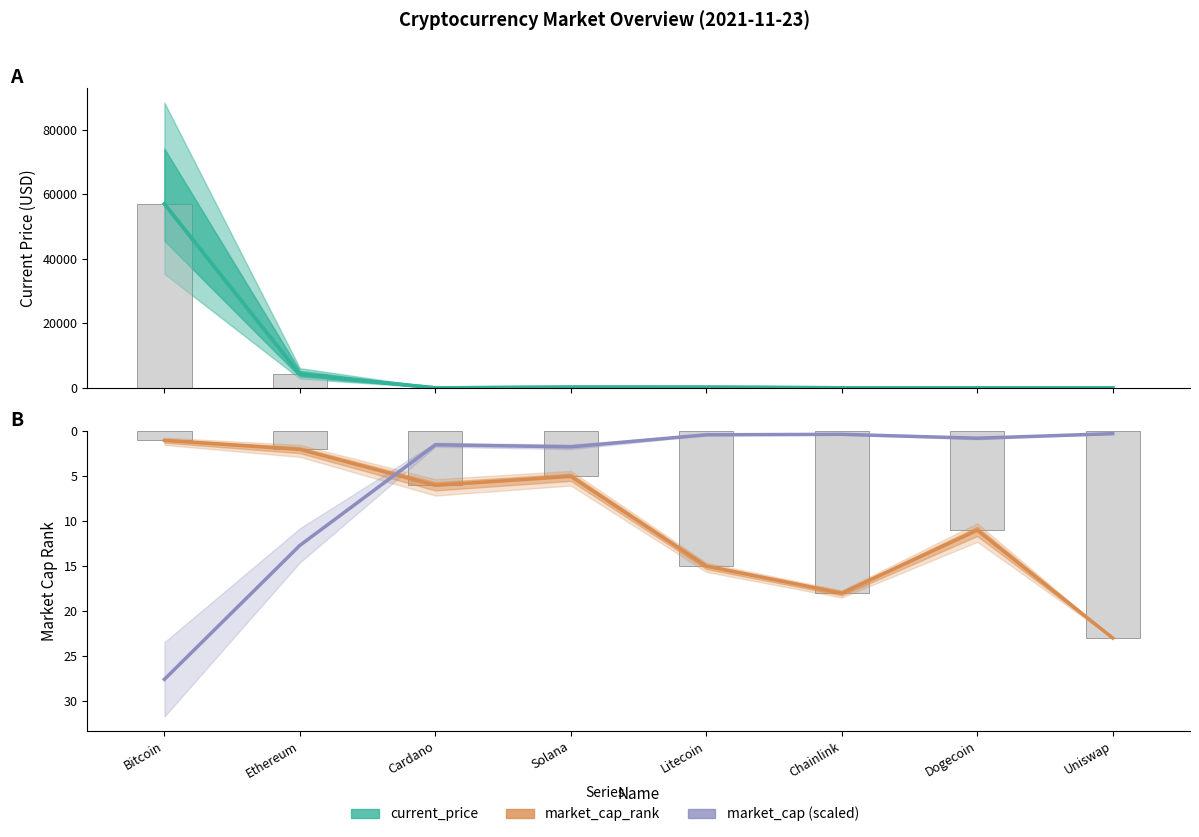

Is it true that market_cap (scaled) equals 0.4 at Litecoin?

True